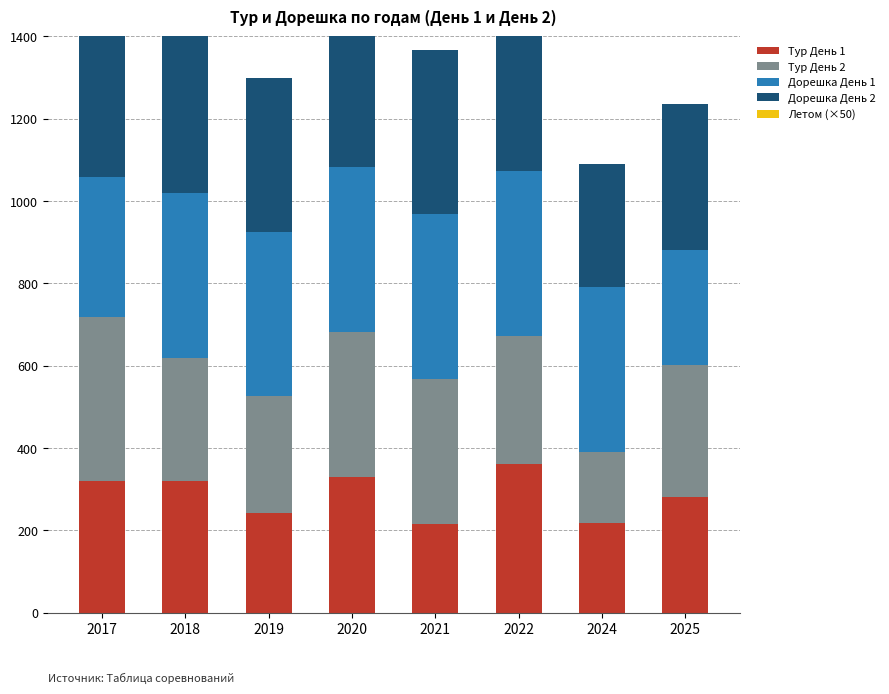

Between 2024 and 2025, which is larger?

2025